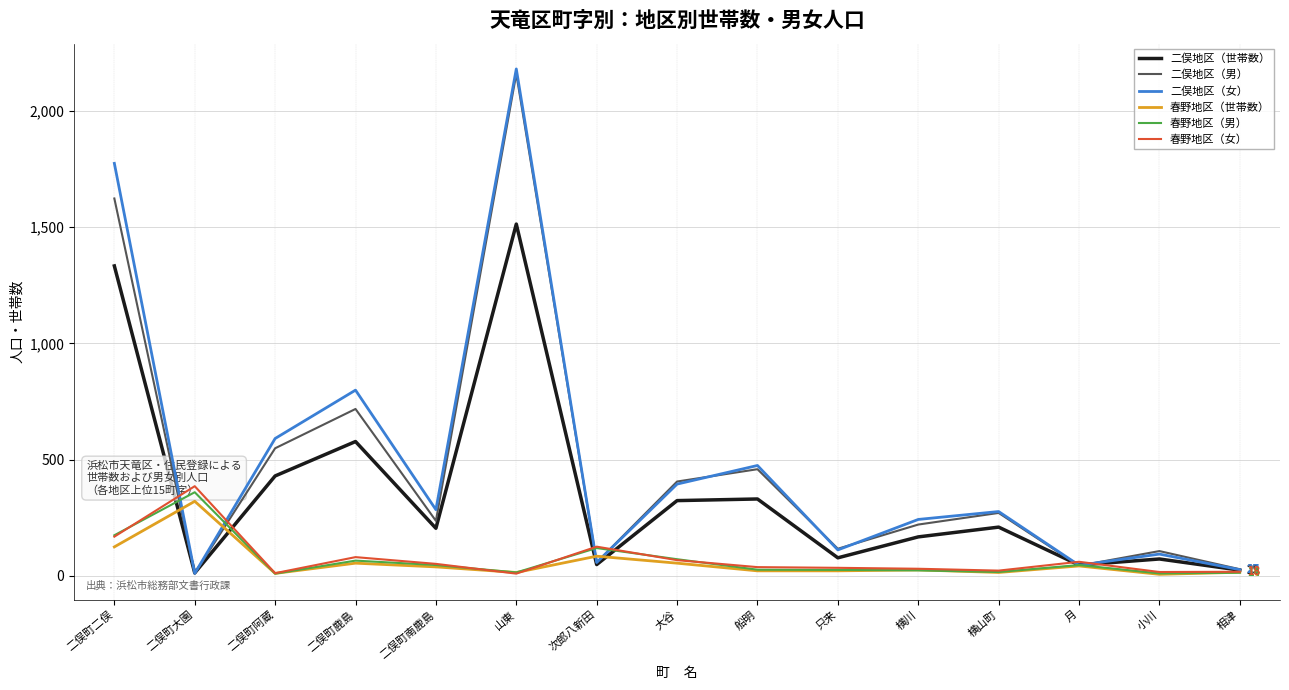

Count the number of data series in this chart.

6